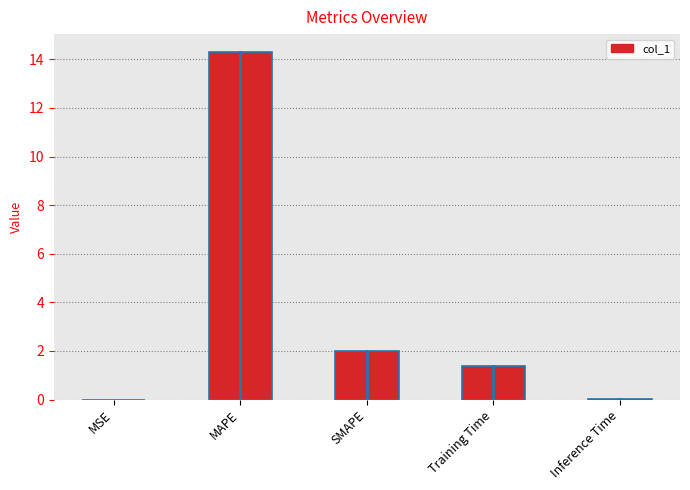

At which label is the value closest to 7?

SMAPE